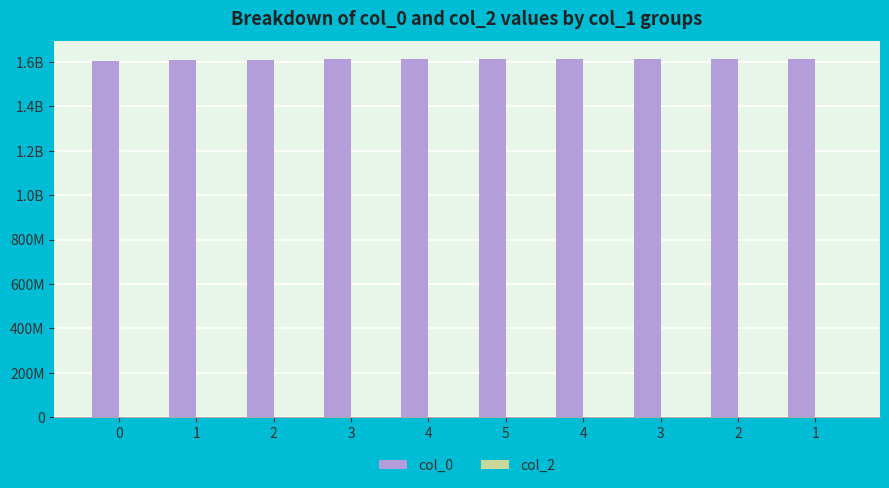

Are the bars horizontal?

No